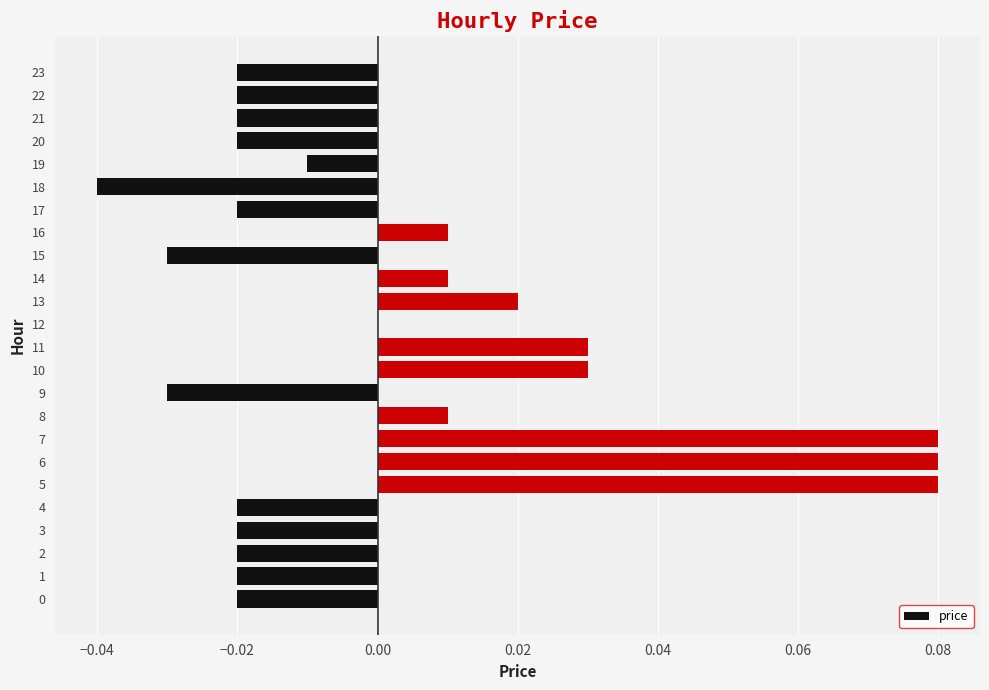

Is it true that the value at 21 is -0.0?

True